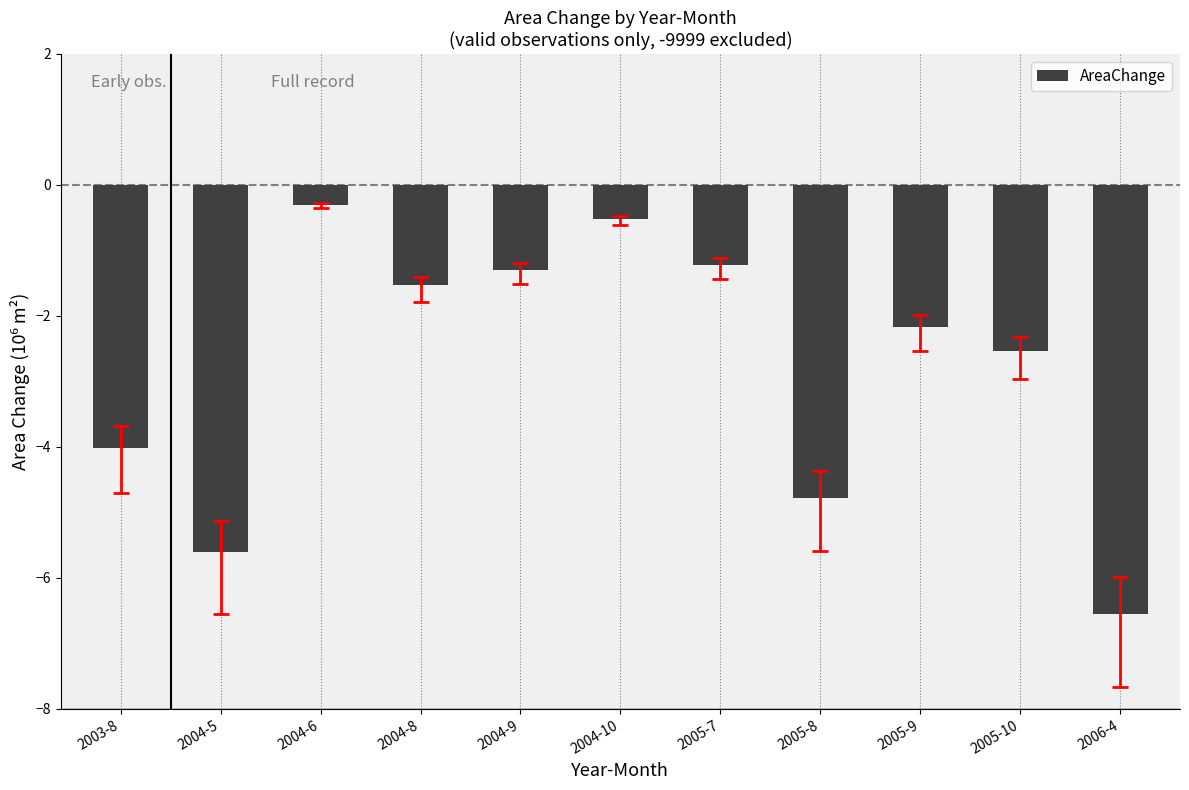

At which category does the chart reach its minimum across all series?

2006-4